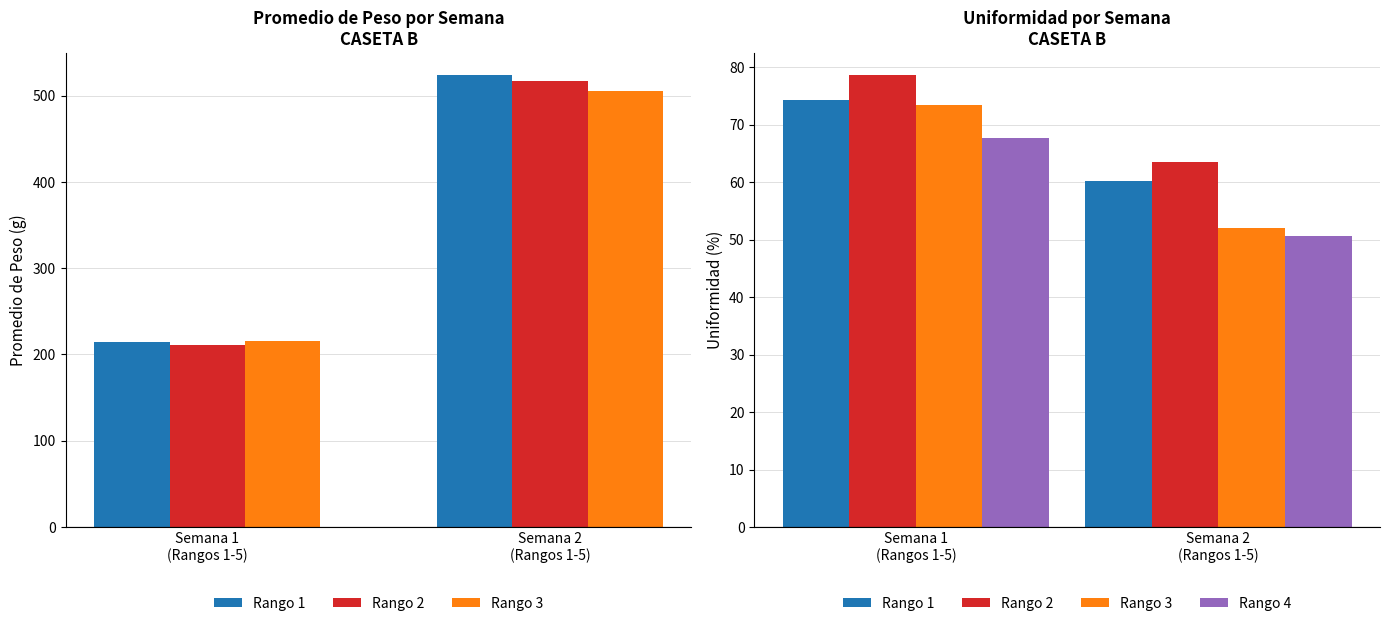

Which series has the widest spread of values?

Rango 3